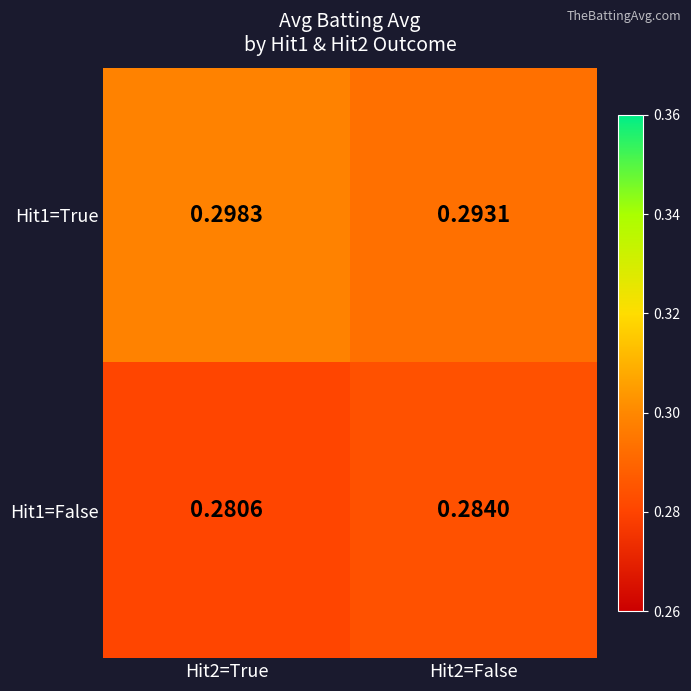

How many categories are shown in the chart?

2